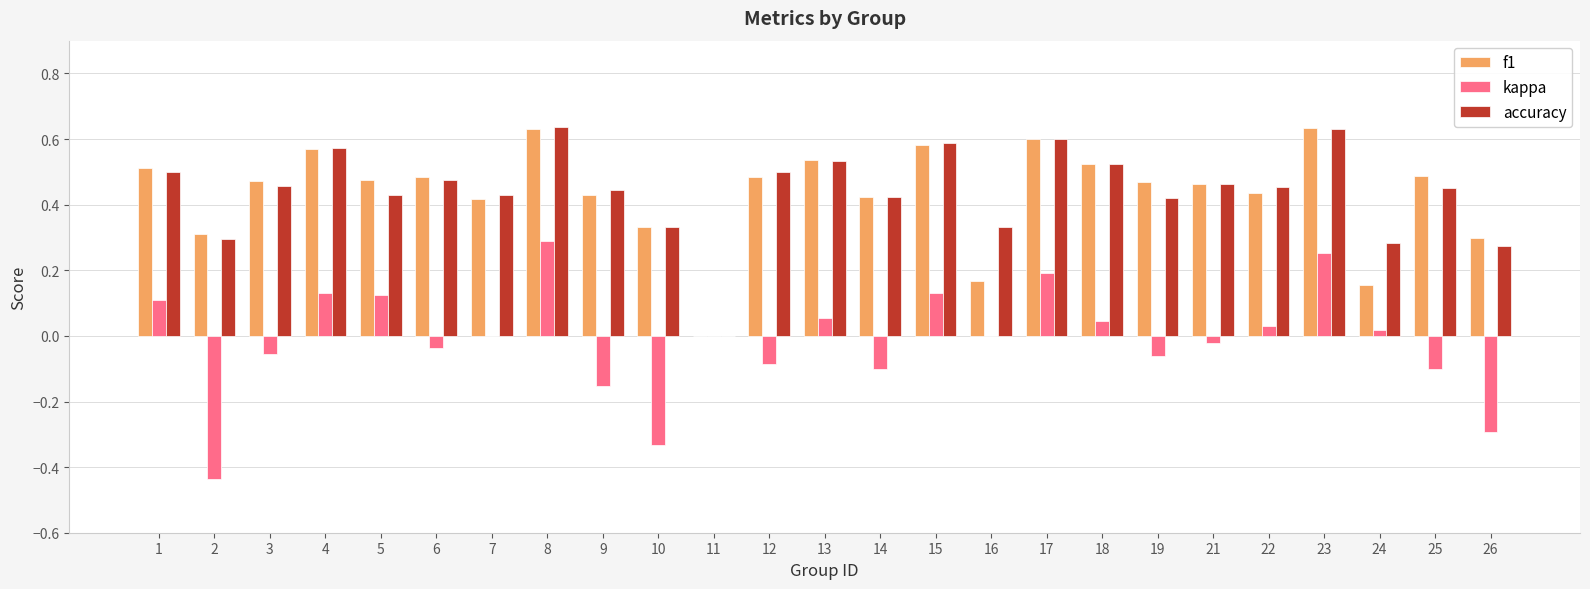

The value of f1 at 21 is 0.5. True or false?

True